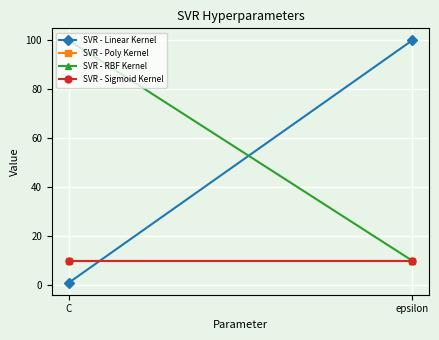

List the series in order of their peak value, lowest first.

SVR - Poly Kernel, SVR - Sigmoid Kernel, SVR - Linear Kernel, SVR - RBF Kernel